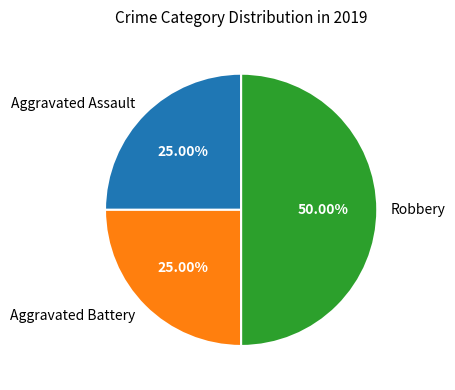

Between Robbery and Aggravated Battery, which is larger?

Robbery